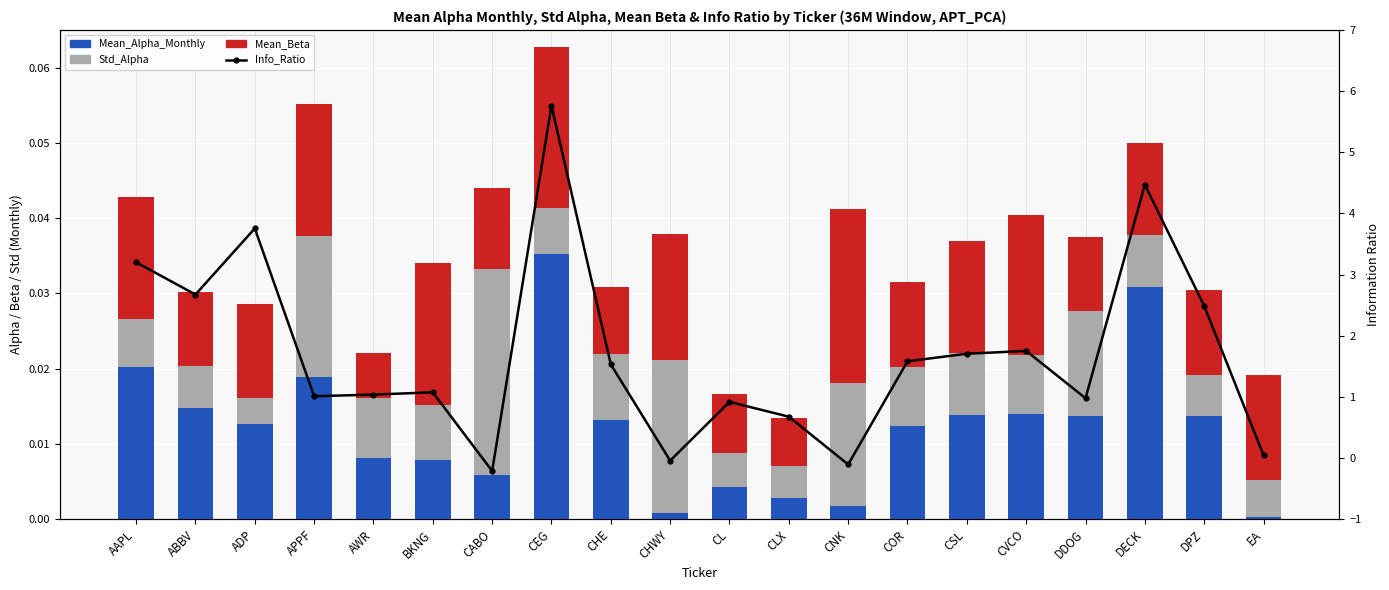

What position from the left is CHWY?

10